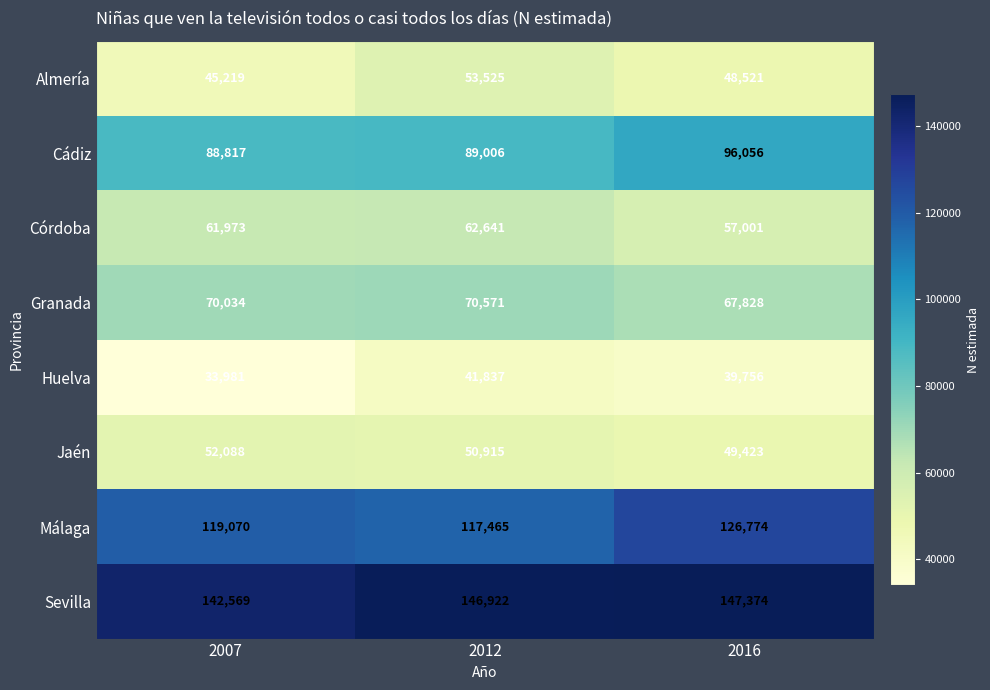

Between 2007 and 2012, which series saw the biggest shift?

Almería